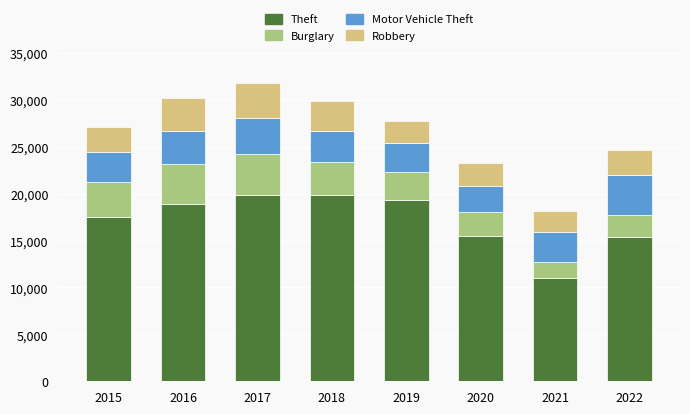

The value of Theft at 2017 is 19825. True or false?

True